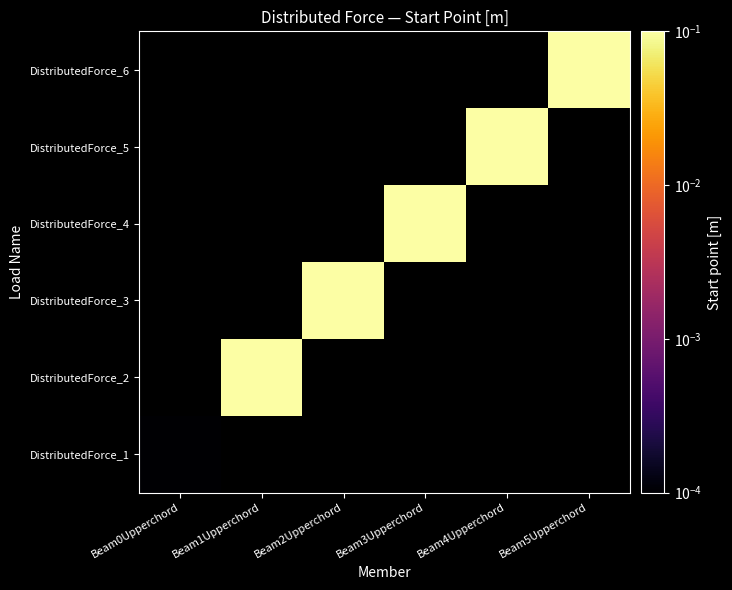

List the series in order of their peak value, lowest first.

DistributedForce_1, DistributedForce_2, DistributedForce_3, DistributedForce_4, DistributedForce_5, DistributedForce_6